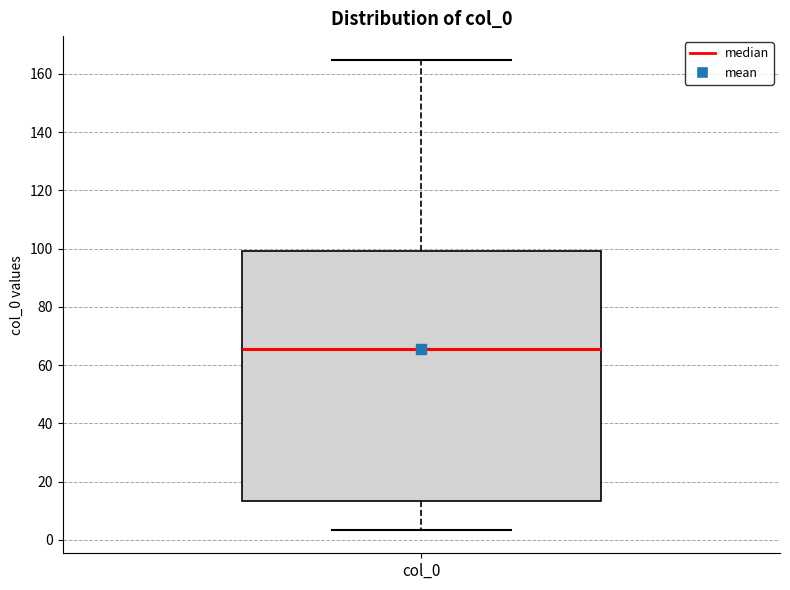

Where does the upper whisker of the box for col_0 end on the y-axis? The values are not printed on the chart, so give them approximately, as read against the axis.

164